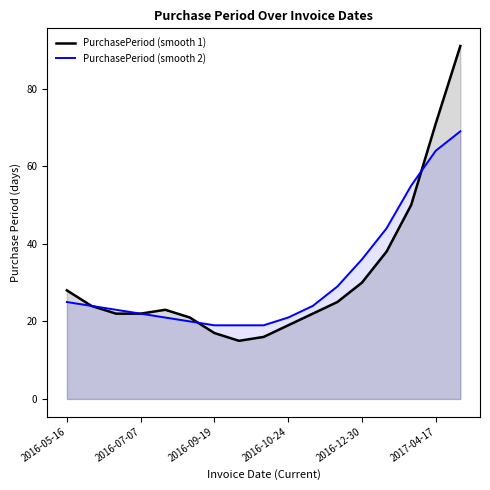

What is the greatest value displayed?

91